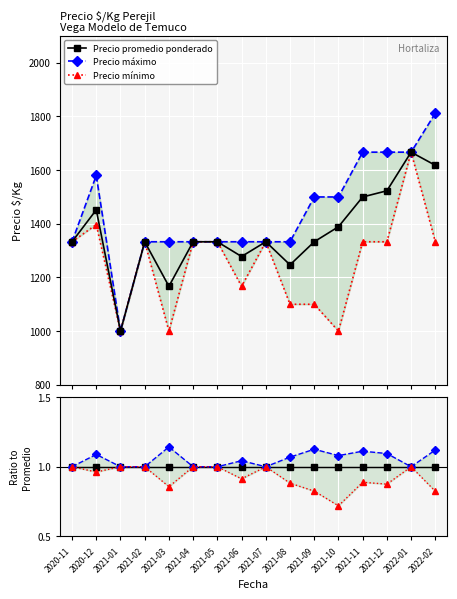

What position from the right is 2021-03?

12